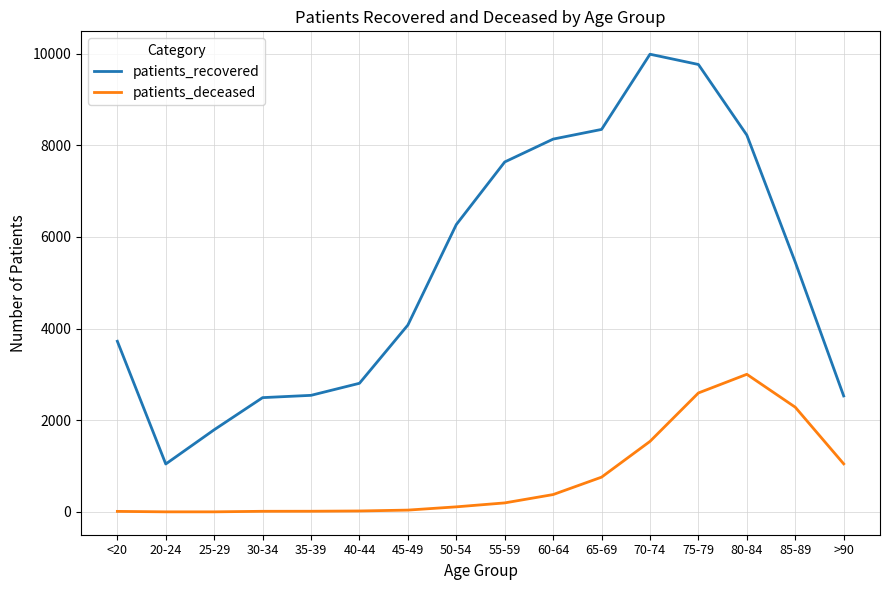

What is the sum of the patients_deceased values at 85-89 and 65-69?

3046